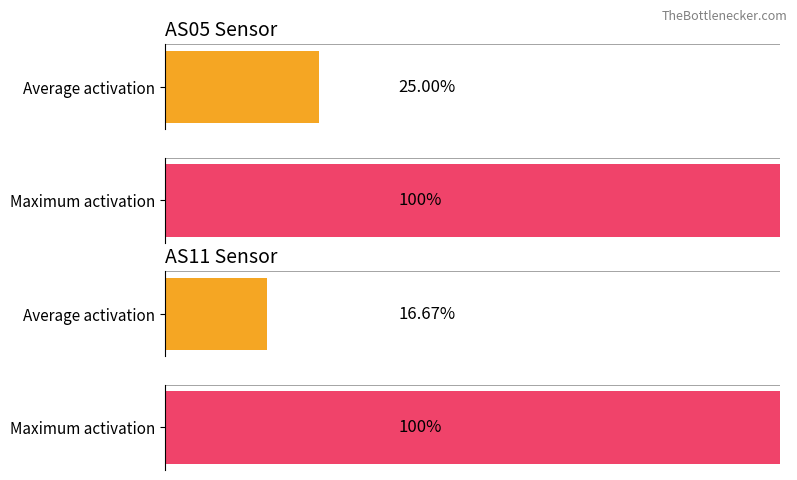

Which series has the largest total across all categories?

AS05